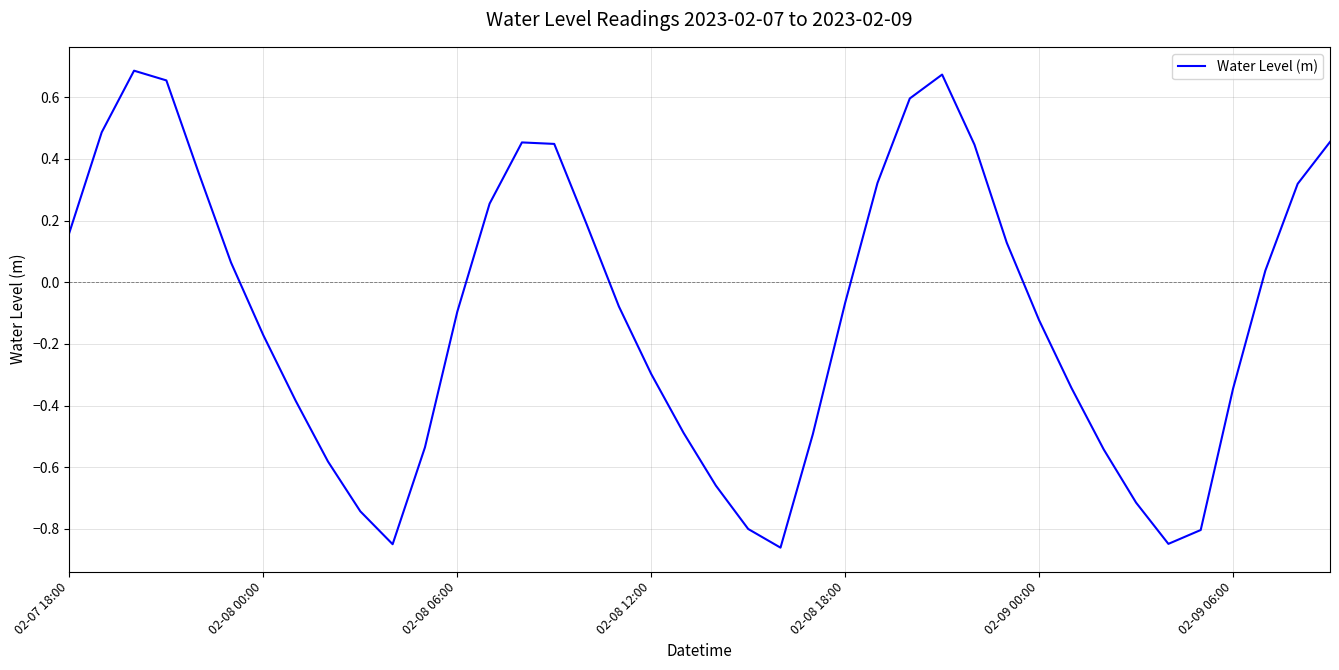

What is the difference between the maximum and minimum values?

1.5